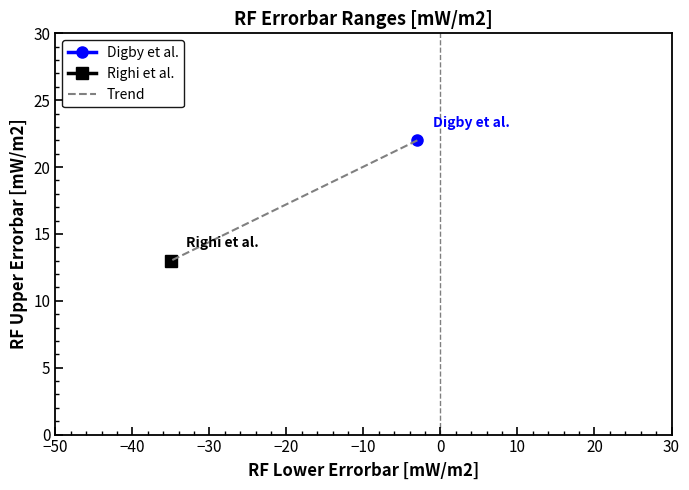

What is the difference between the maximum and minimum values?

9